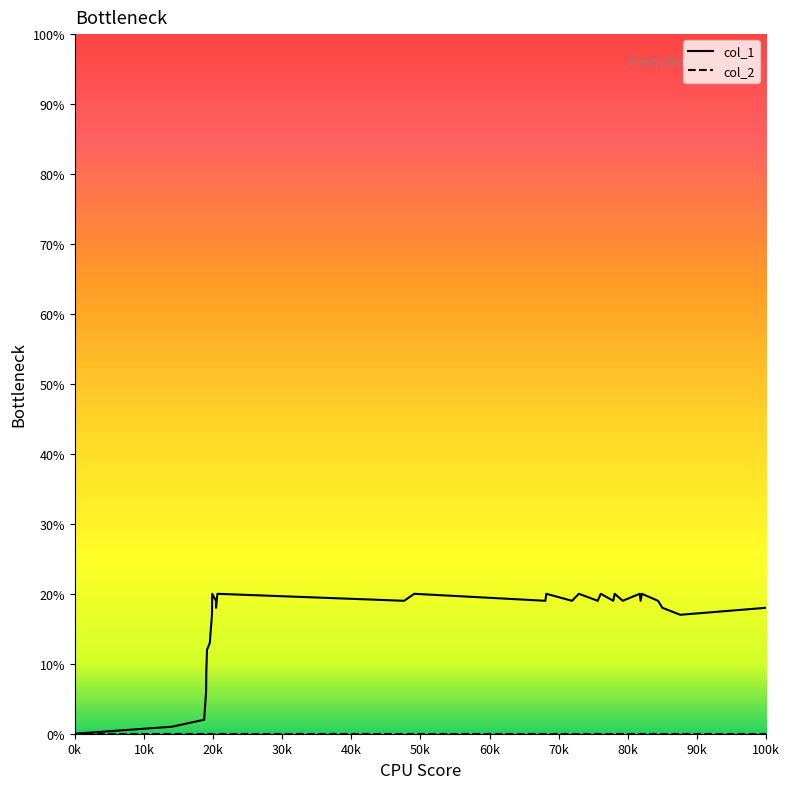

Does the chart display data point markers on the line(s)?

No